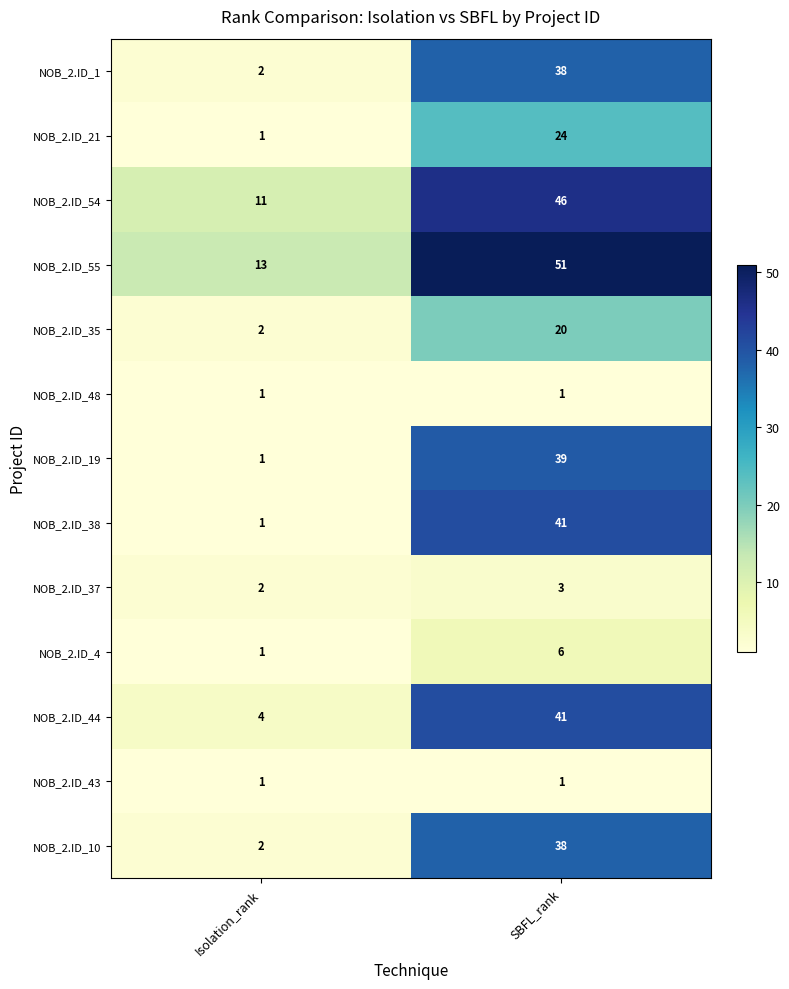

The value of NOB_2.ID_54 at SBFL_rank is 46. True or false?

True